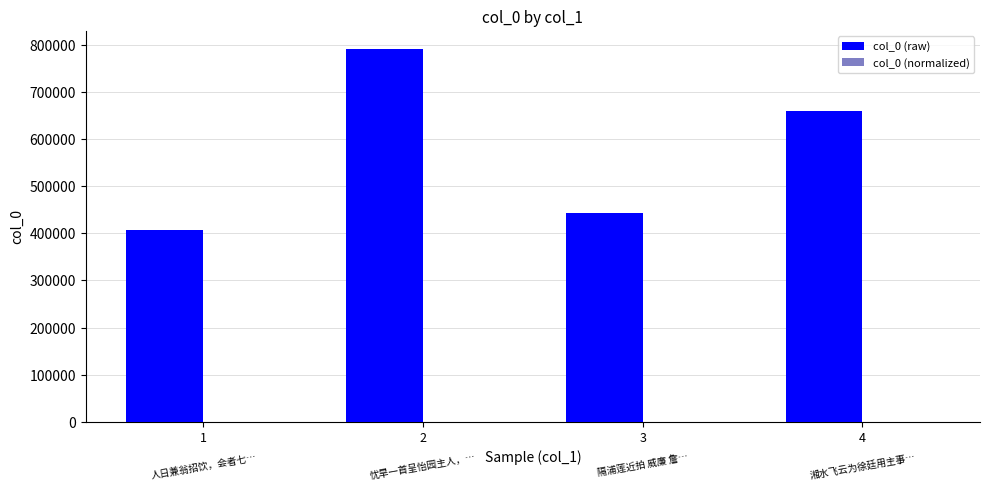

What is the greatest value displayed?

790477.0